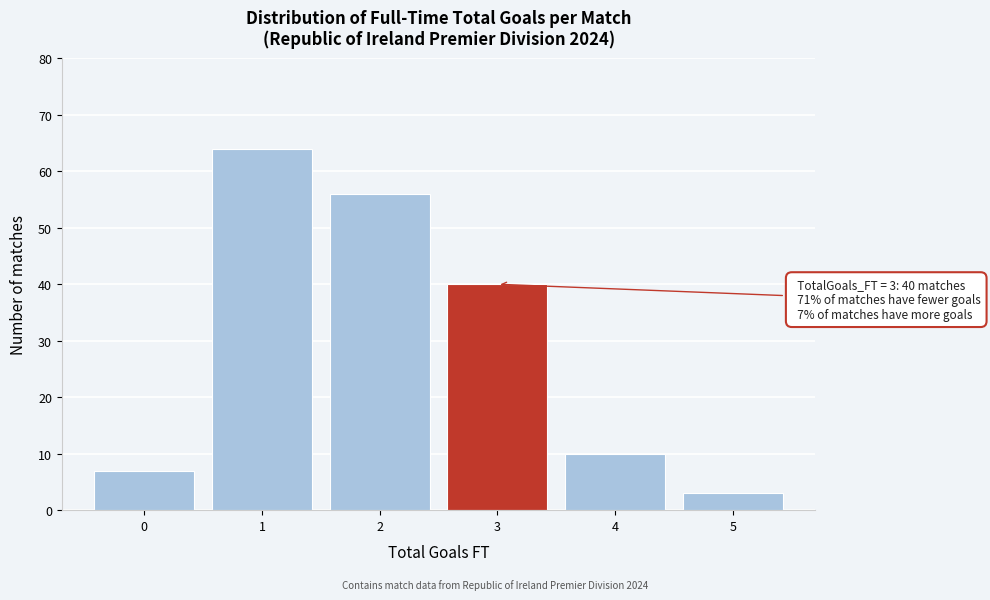

Over which range of the x-axis is the bar tallest?

0.5 to 1.5